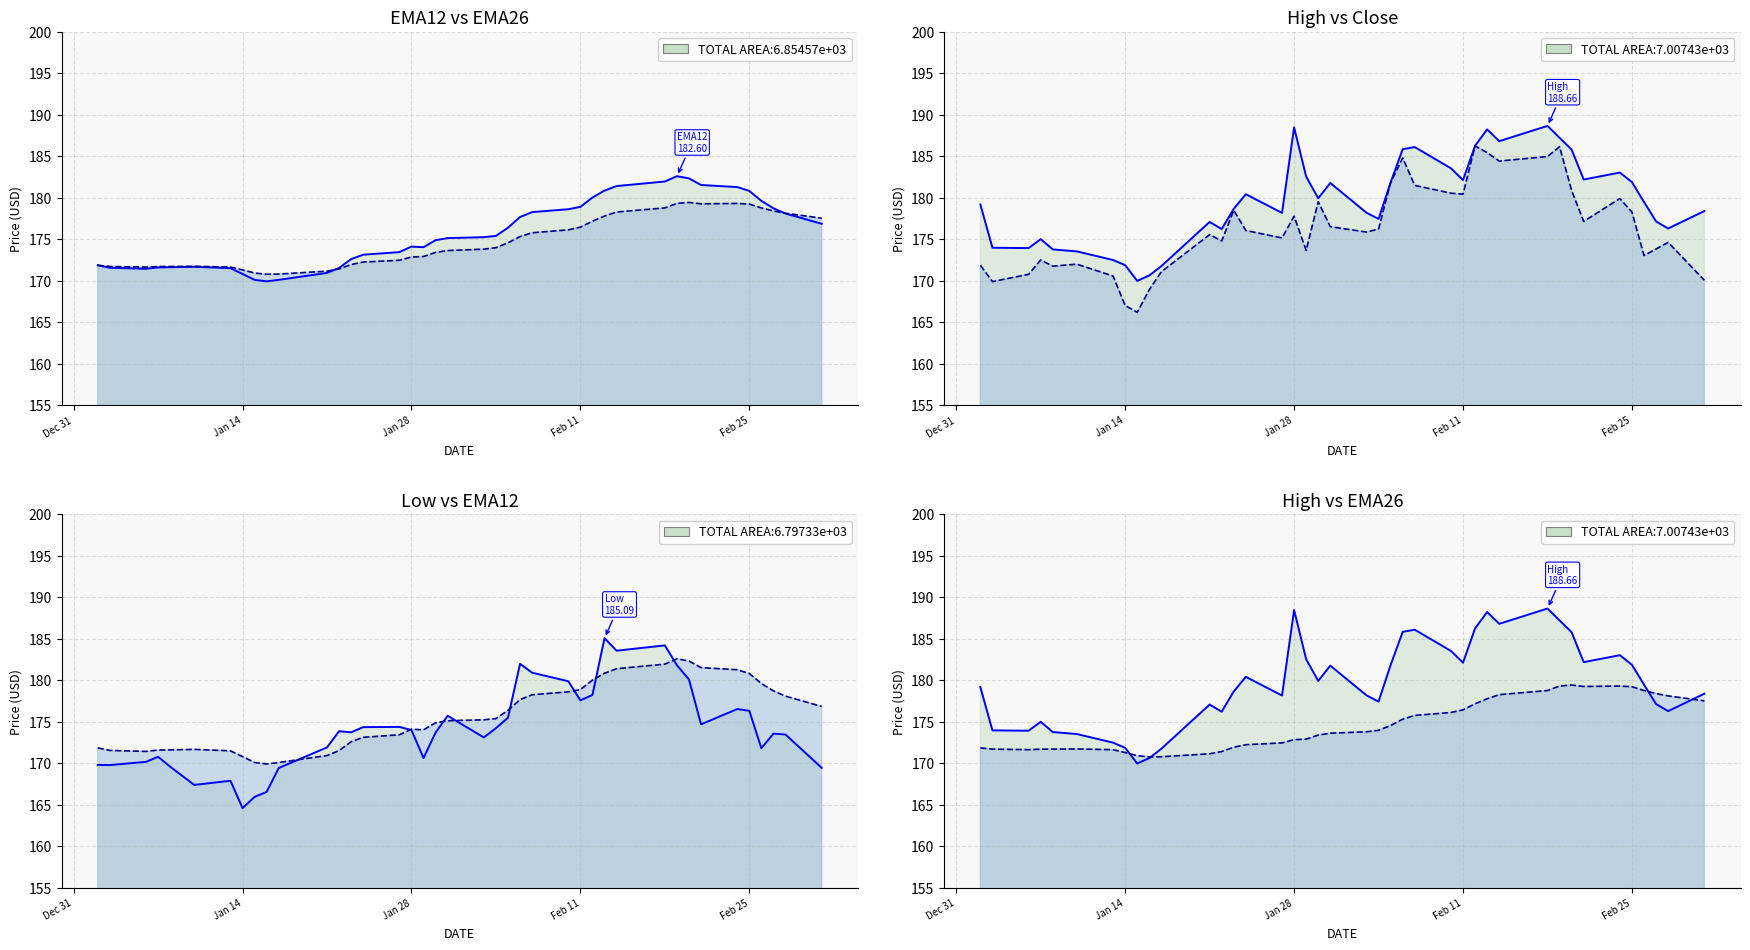

What is the difference between the second highest and minimum values in the EMA12 series?

12.4